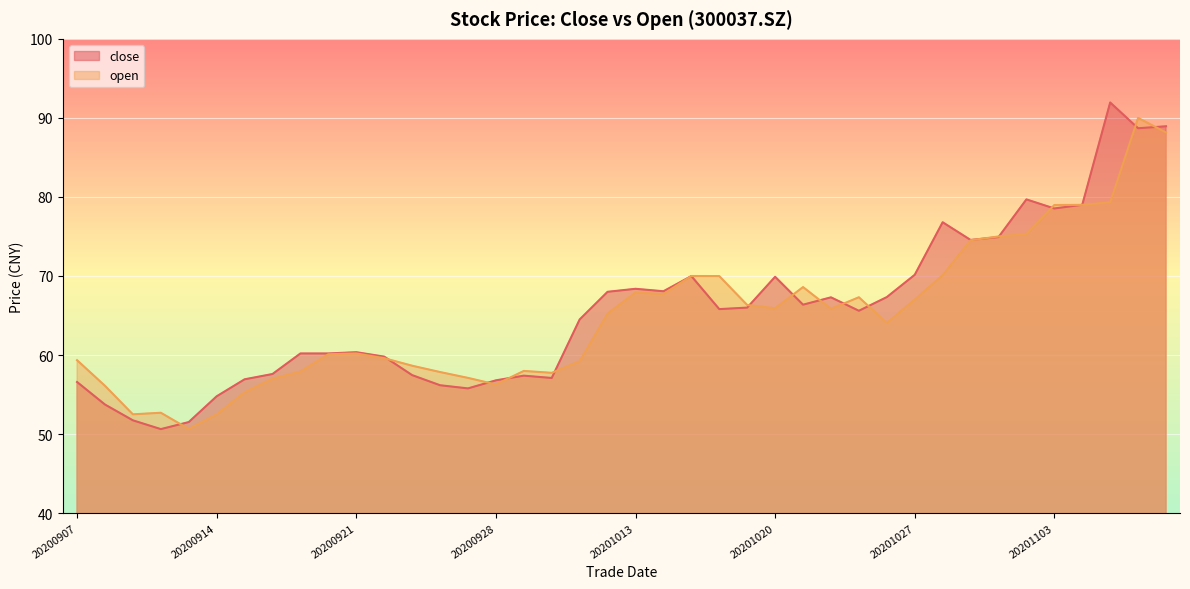

Where is the first local minimum for close?

20200910